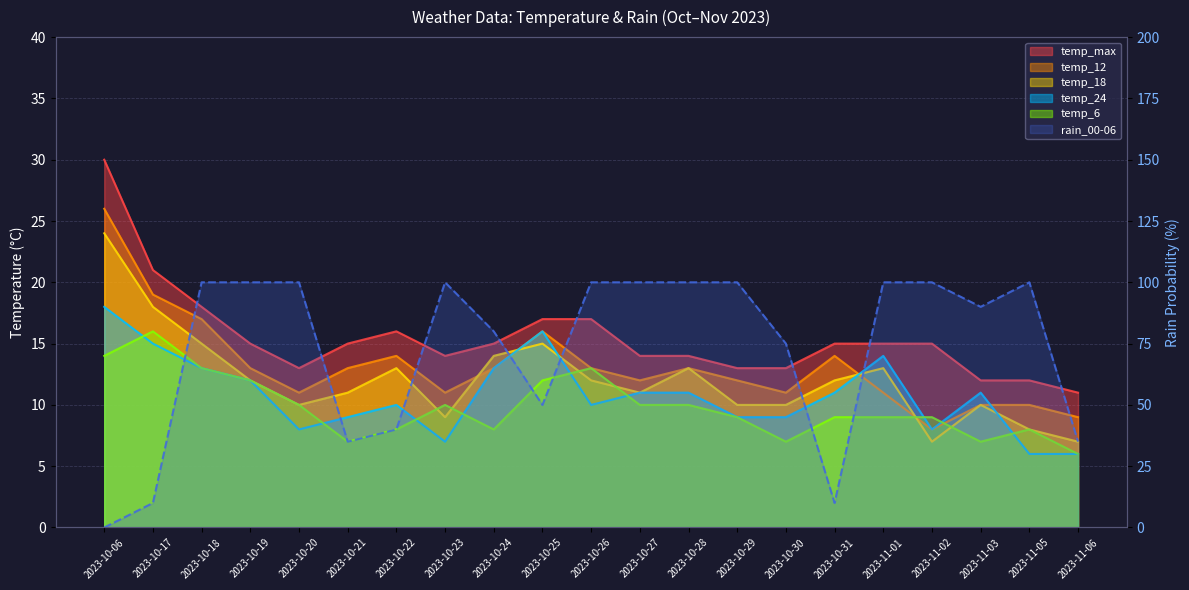

How many distinct data groups are displayed?

6